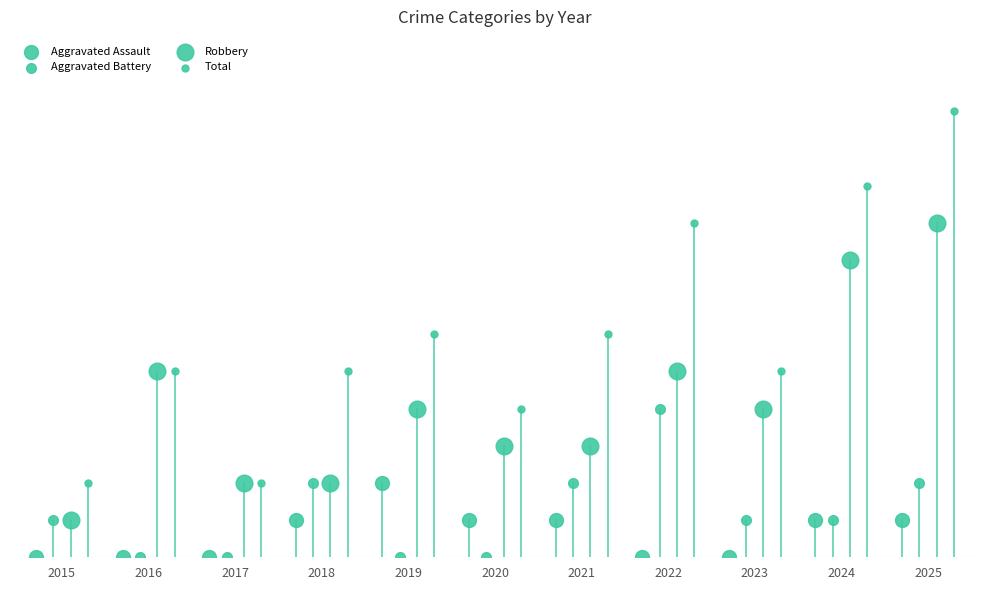

Which series has the widest spread of Y values?

Total